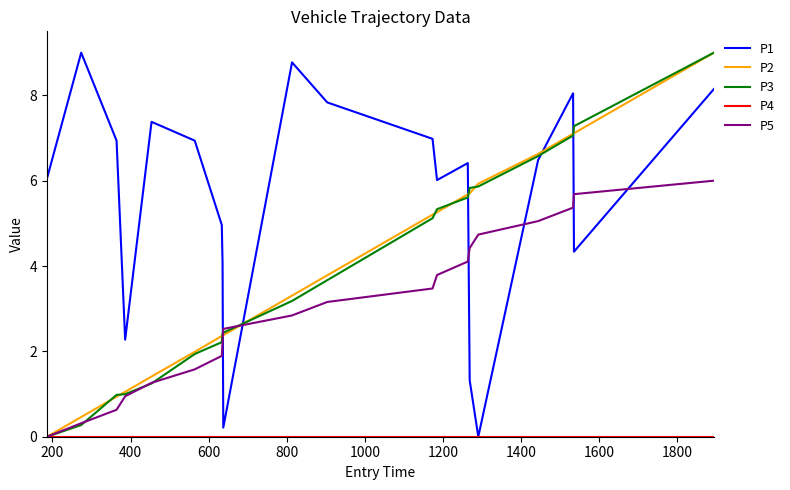

Which series has the largest total across all categories?

P1